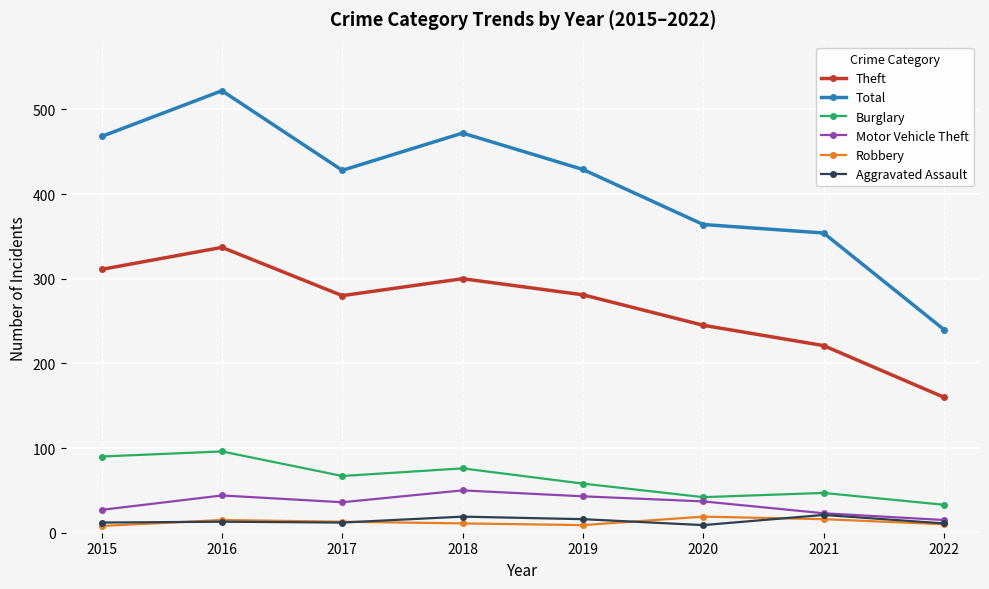

What is the difference between the highest and lowest values at 2016?

509